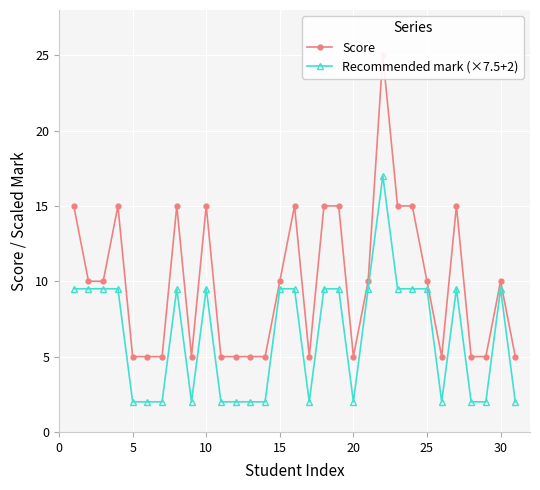

How many lines are shown in the chart?

2